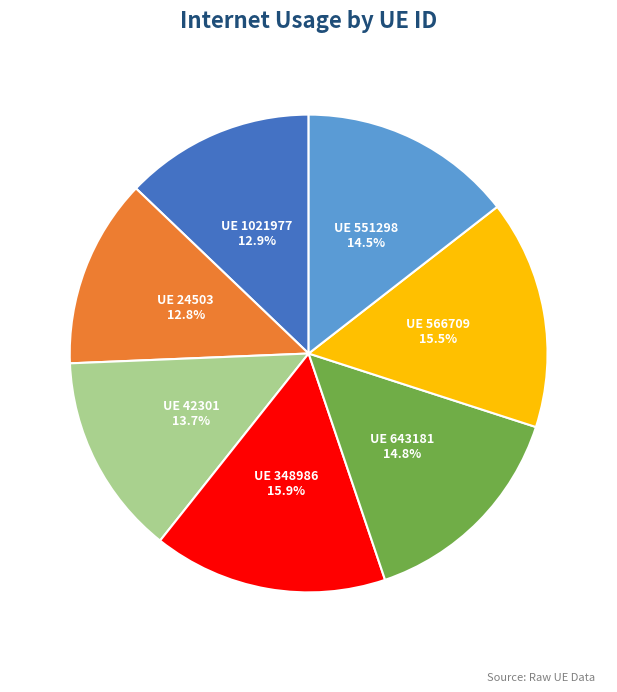

Is there any slice that represents more than half of the pie?

No